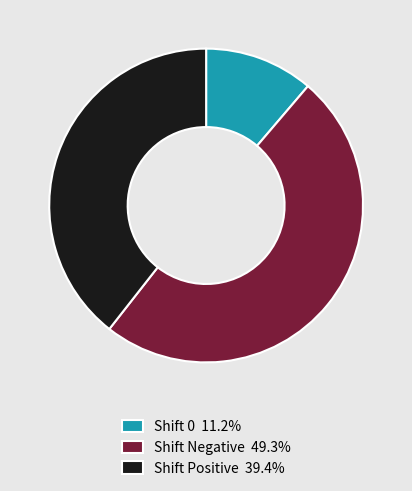

Is the sum of Shift 0 11.2% and Shift Negative 49.3% greater than half?

Yes